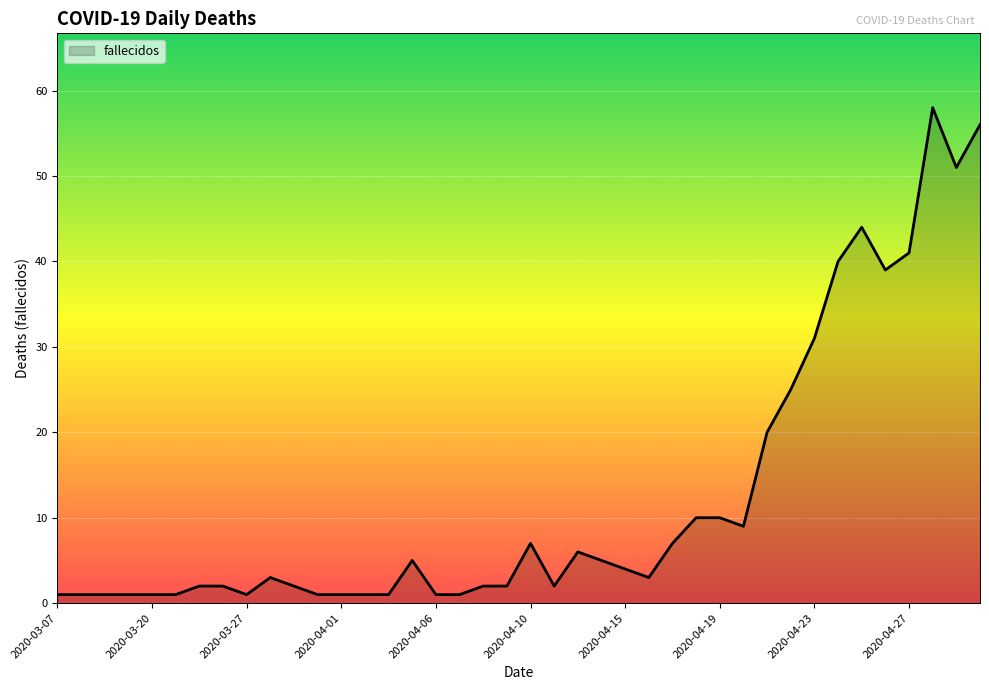

What is the maximum value shown in the chart?

58